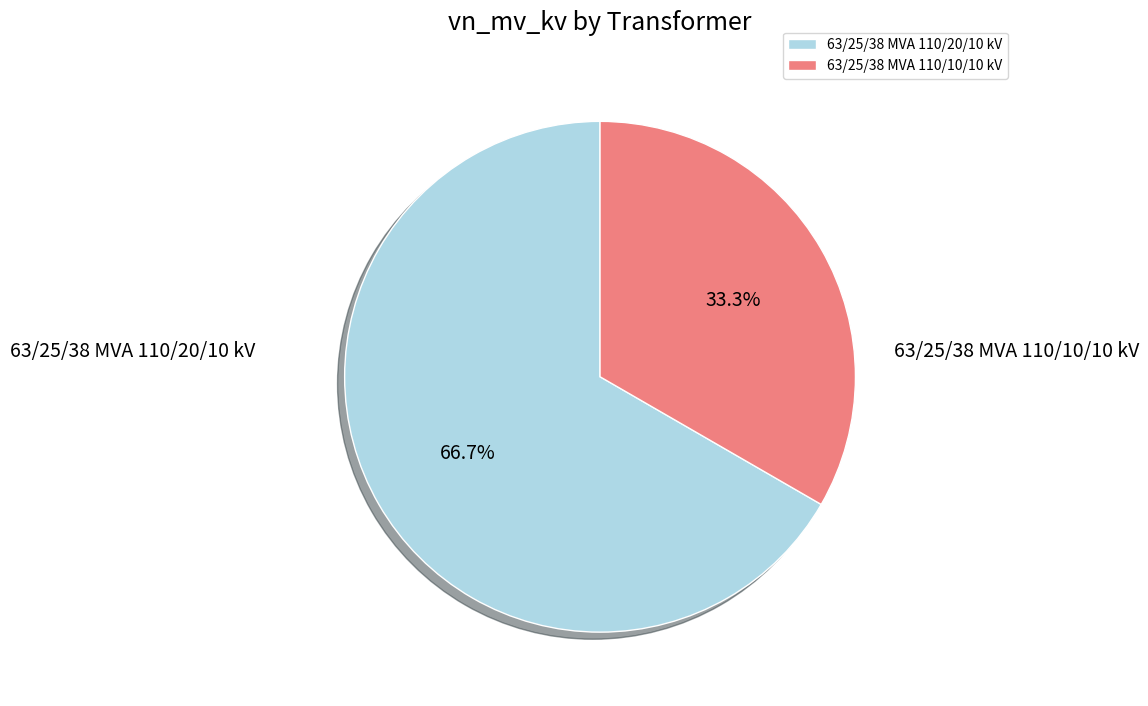

Does 63/25/38 MVA 110/20/10 kV represent more than half of the total?

Yes